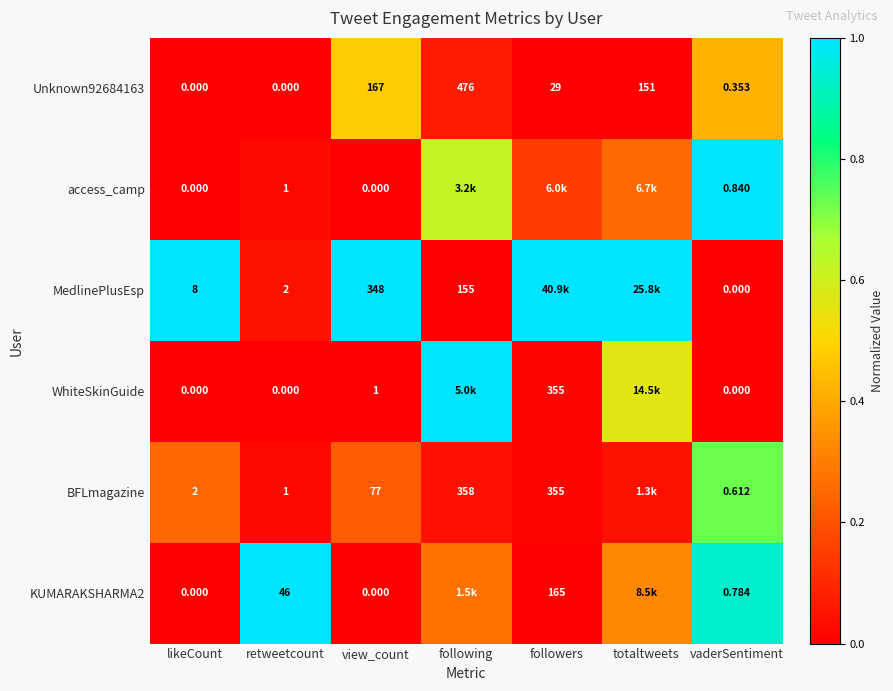

Is the value of Unknown92684163 at retweetcount greater than the value of MedlinePlusEsp at view_count?

No